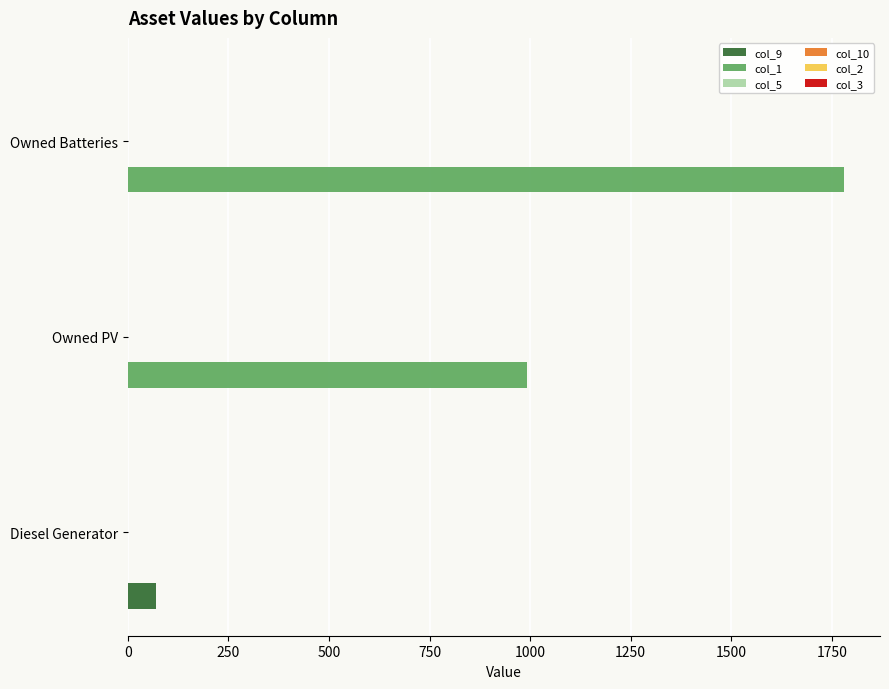

What is the greatest value displayed?

1781